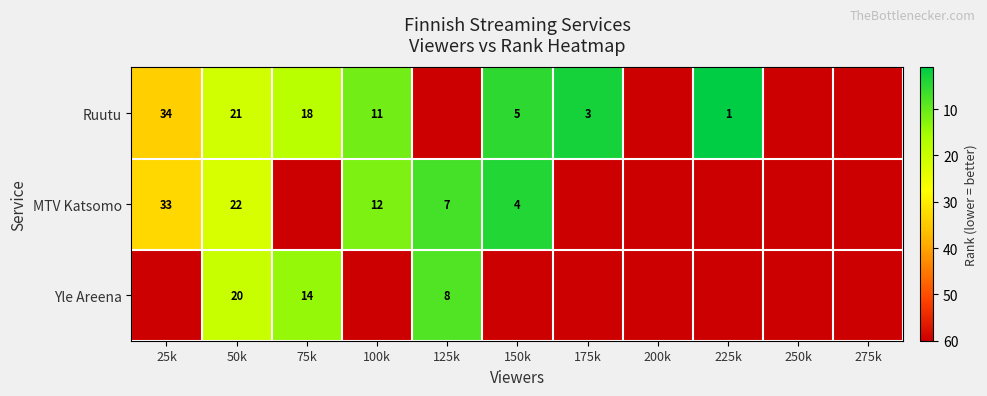

The value of MTV Katsomo at 125k is 10. True or false?

False